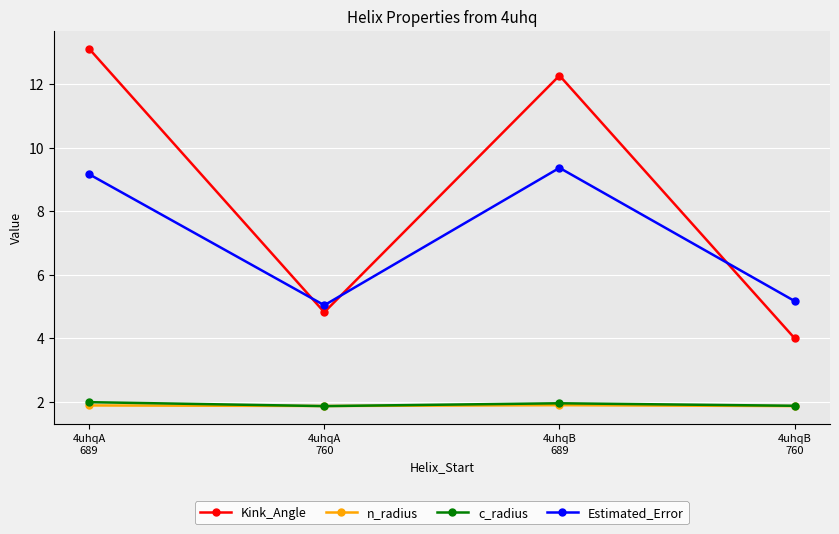

What is the minimum value shown in the chart?

1.9